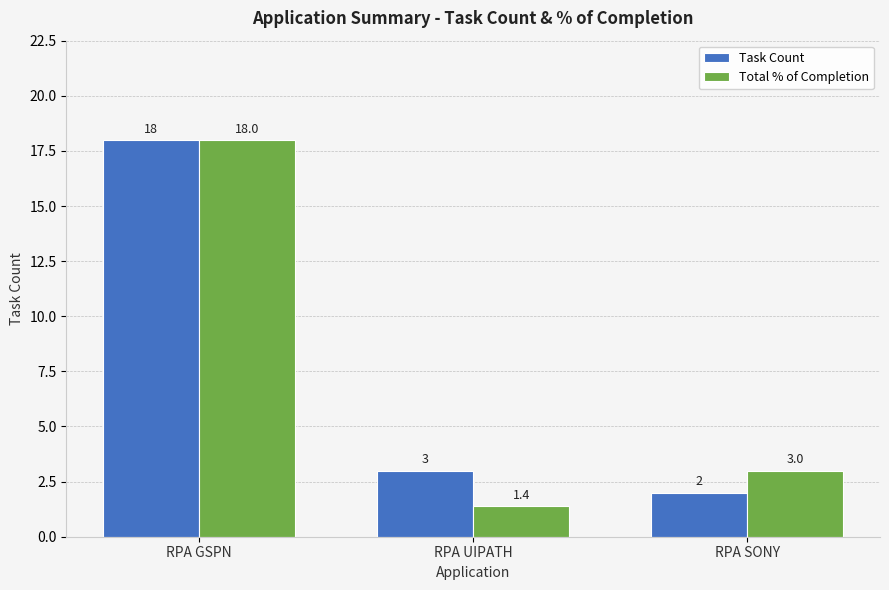

How many bars are there in each group?

2